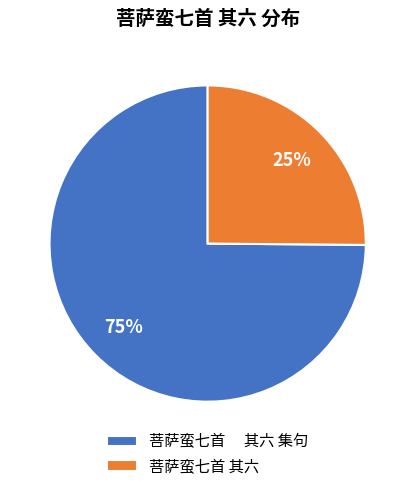

Which has a higher value, 菩萨蛮七首 其六 or 菩萨蛮七首 其六 集句?

菩萨蛮七首 其六 集句